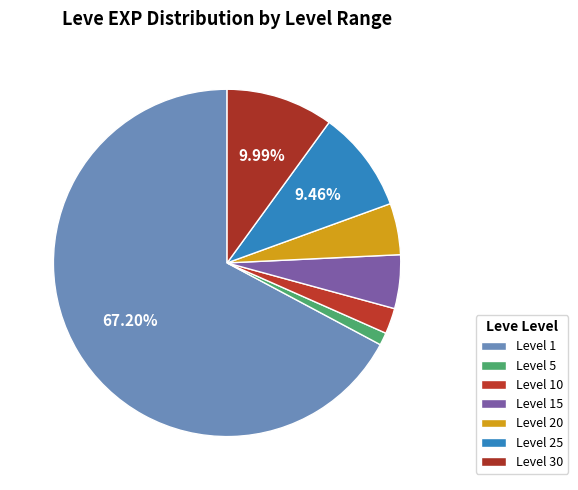

Is the sum of Level 5 and Level 20 greater than half?

No